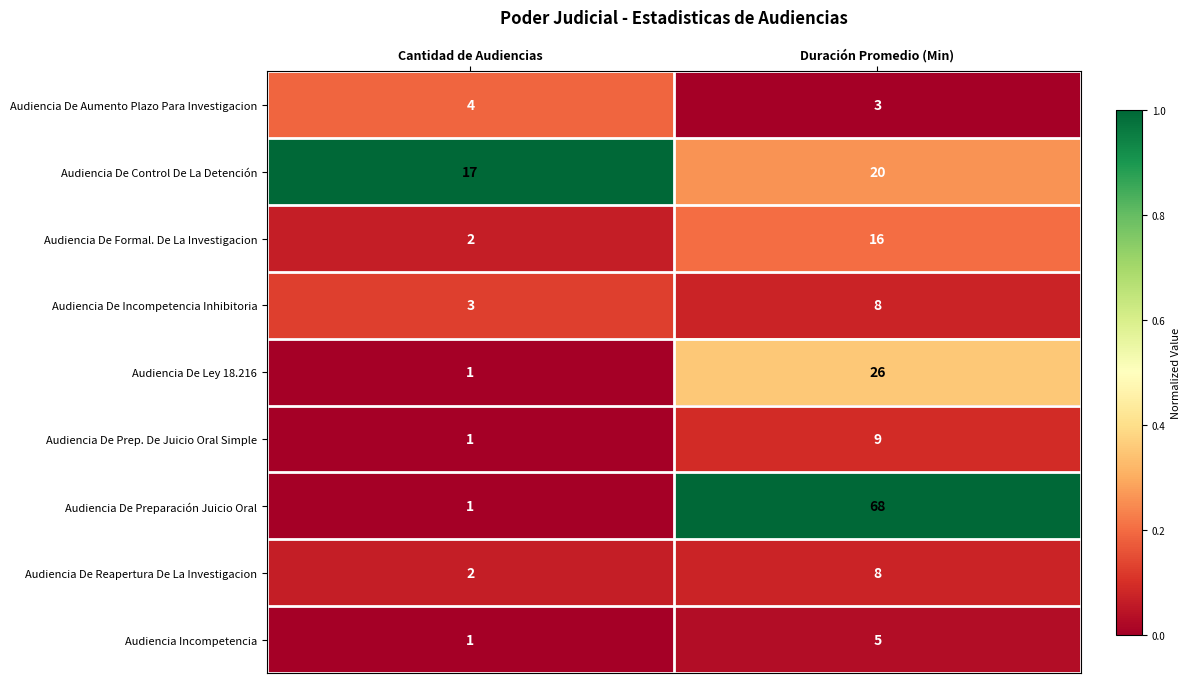

What is the spread (max minus min) of values at Duración Promedio (Min)?

65